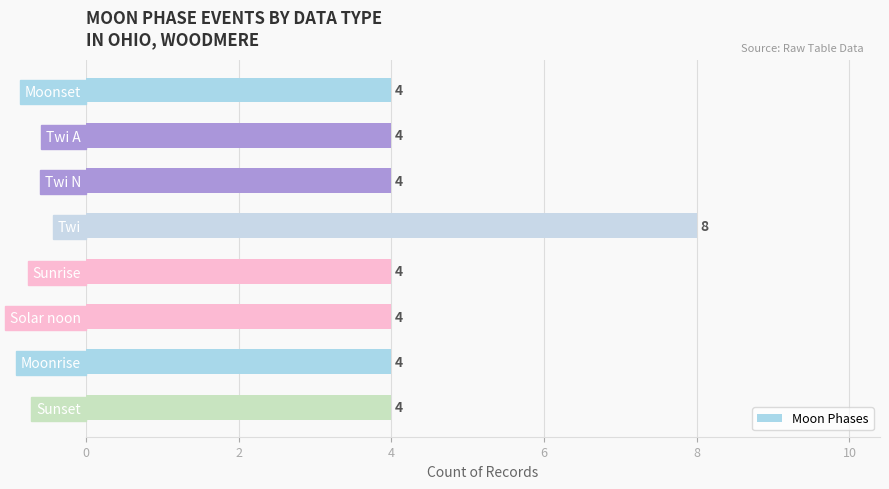

Reading top to bottom, extract all data points from this chart.

4	4	4	8	4	4	4	4